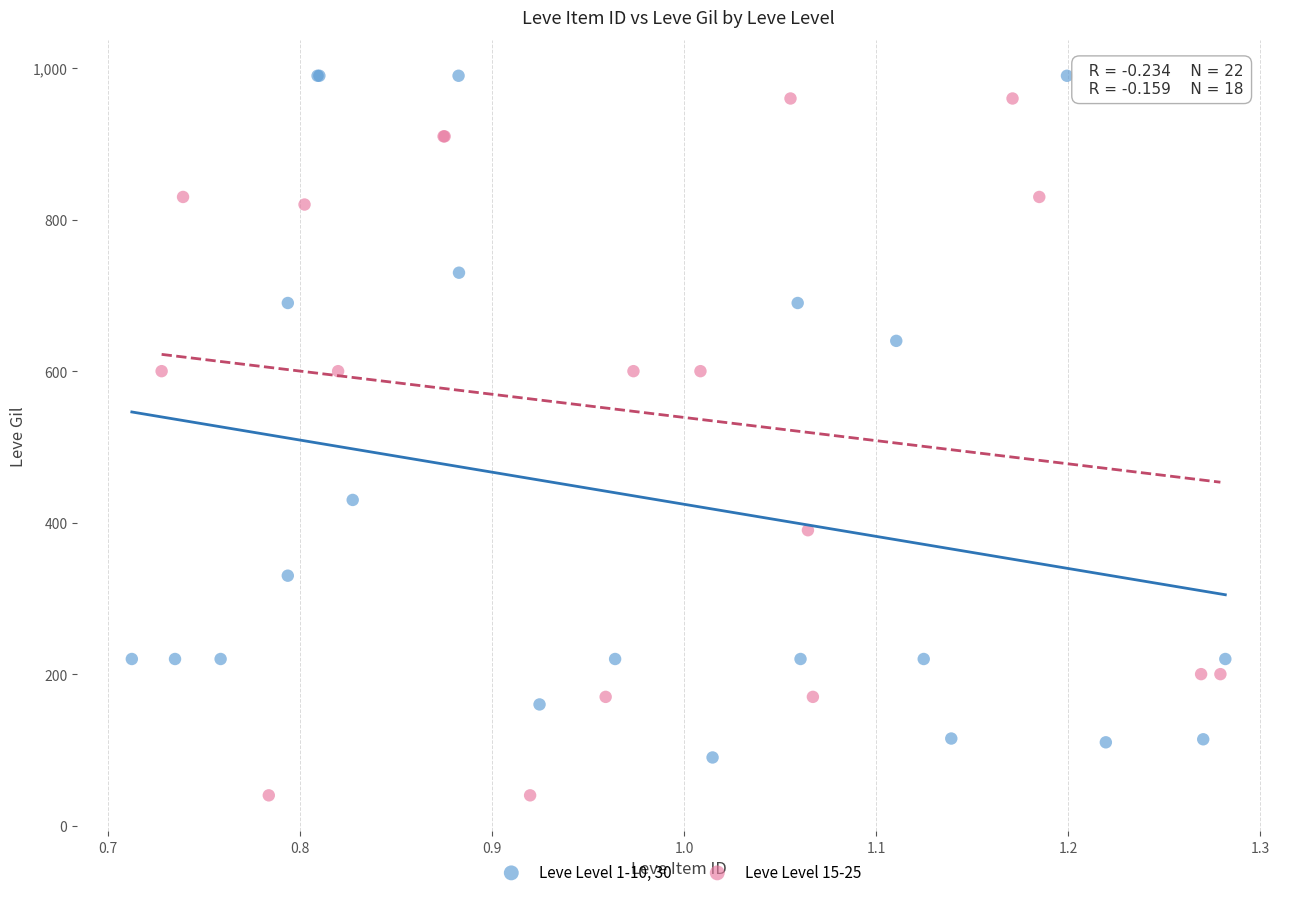

Which series reaches the maximum Y coordinate?

Leve Level 1-10, 30